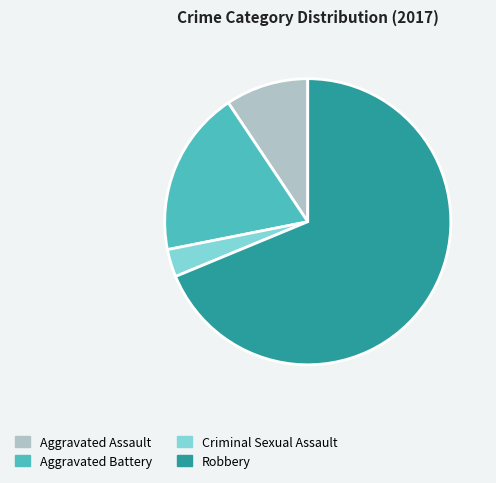

Rank the categories by value from highest to lowest.

Robbery, Aggravated Battery, Aggravated Assault, Criminal Sexual Assault